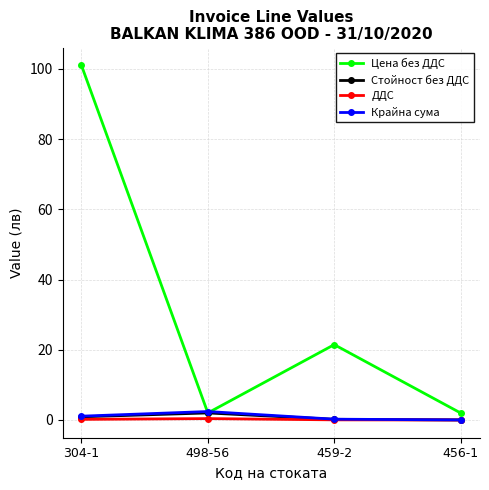

What is the label of the 1st point from the left?

304-1